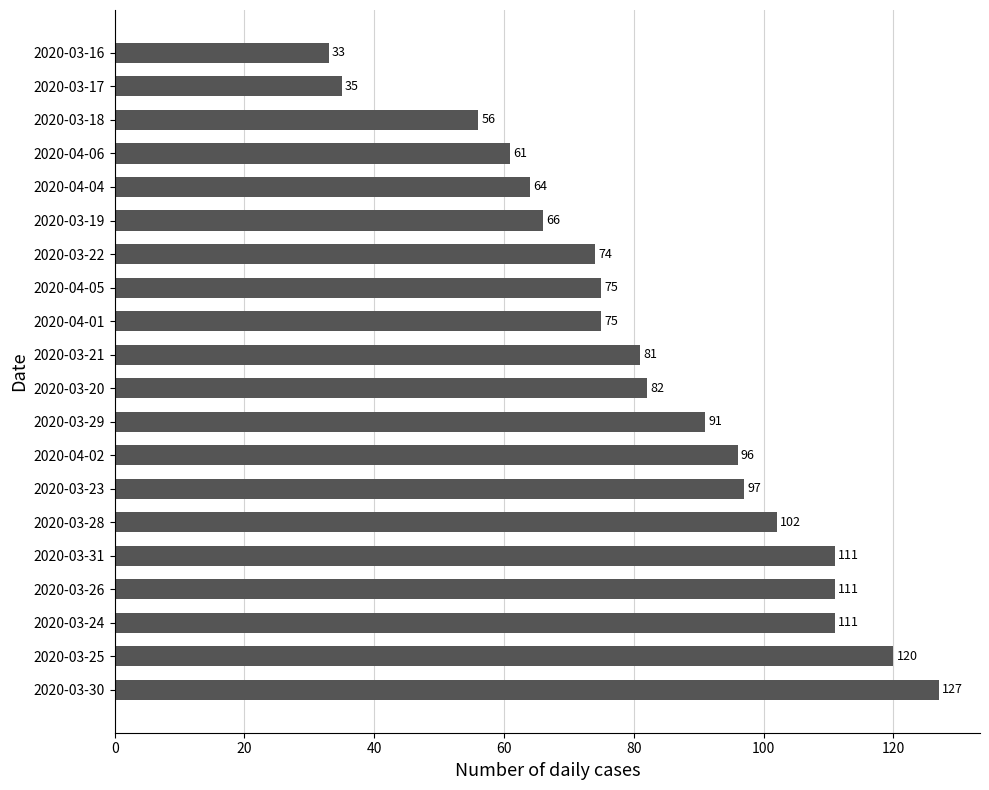

What is the change in value from 2020-04-02 to 2020-03-19?

-30